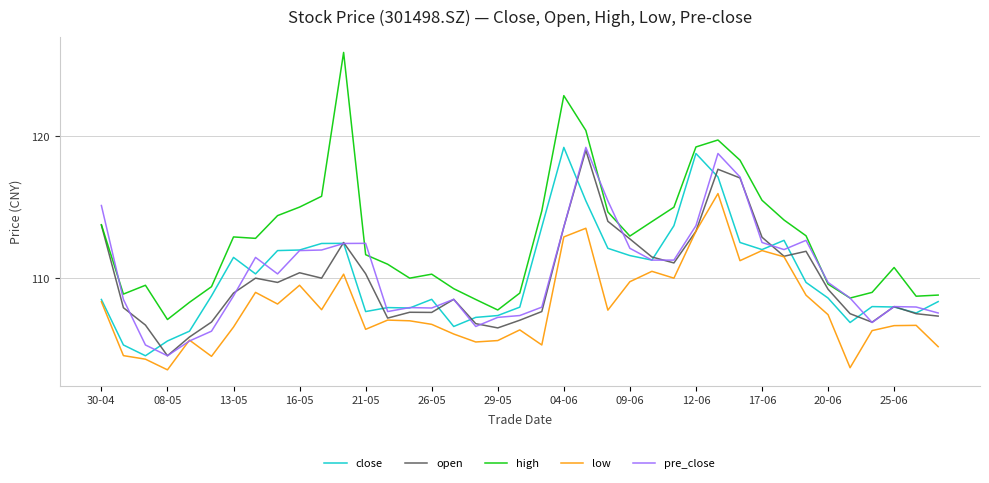

Which series has the largest total across all categories?

high